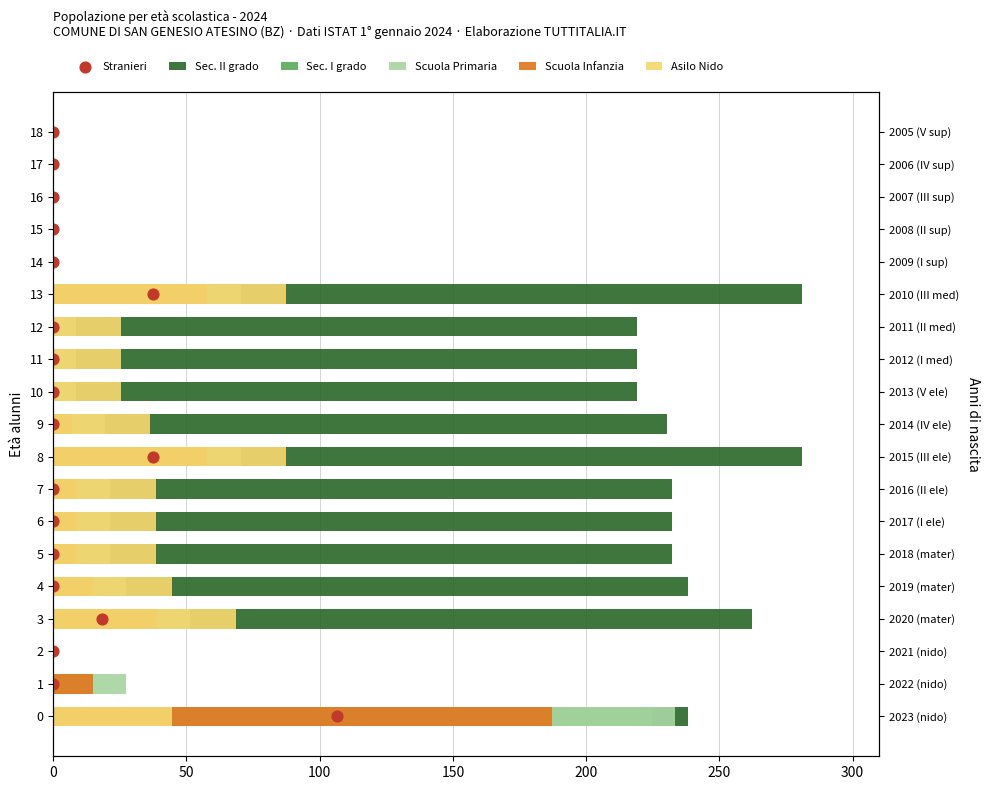

At how many categories does at least one series exceed 146?

12